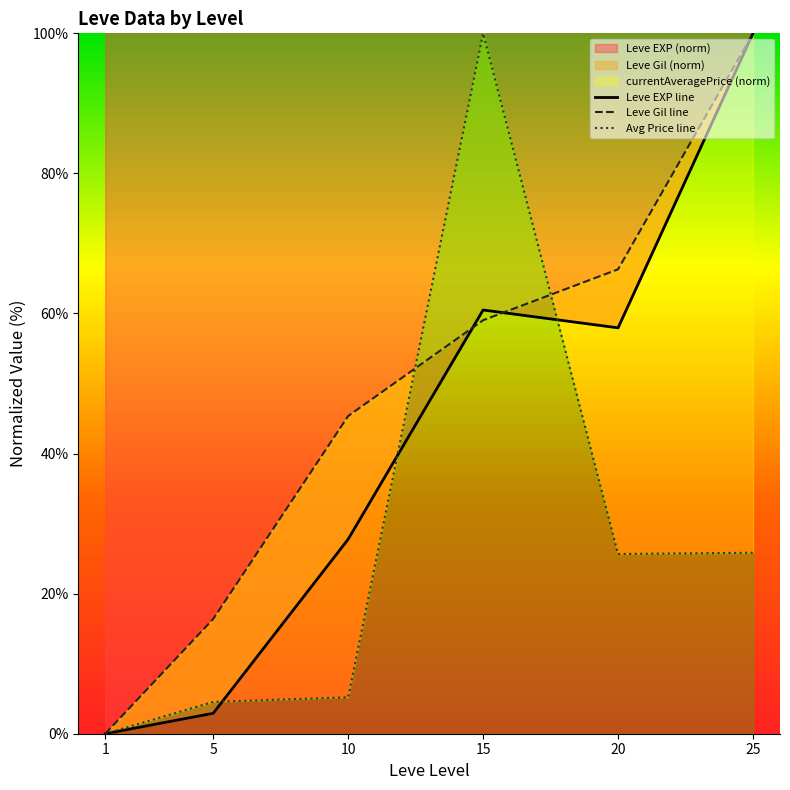

What is the maximum value shown in the chart?

100.0